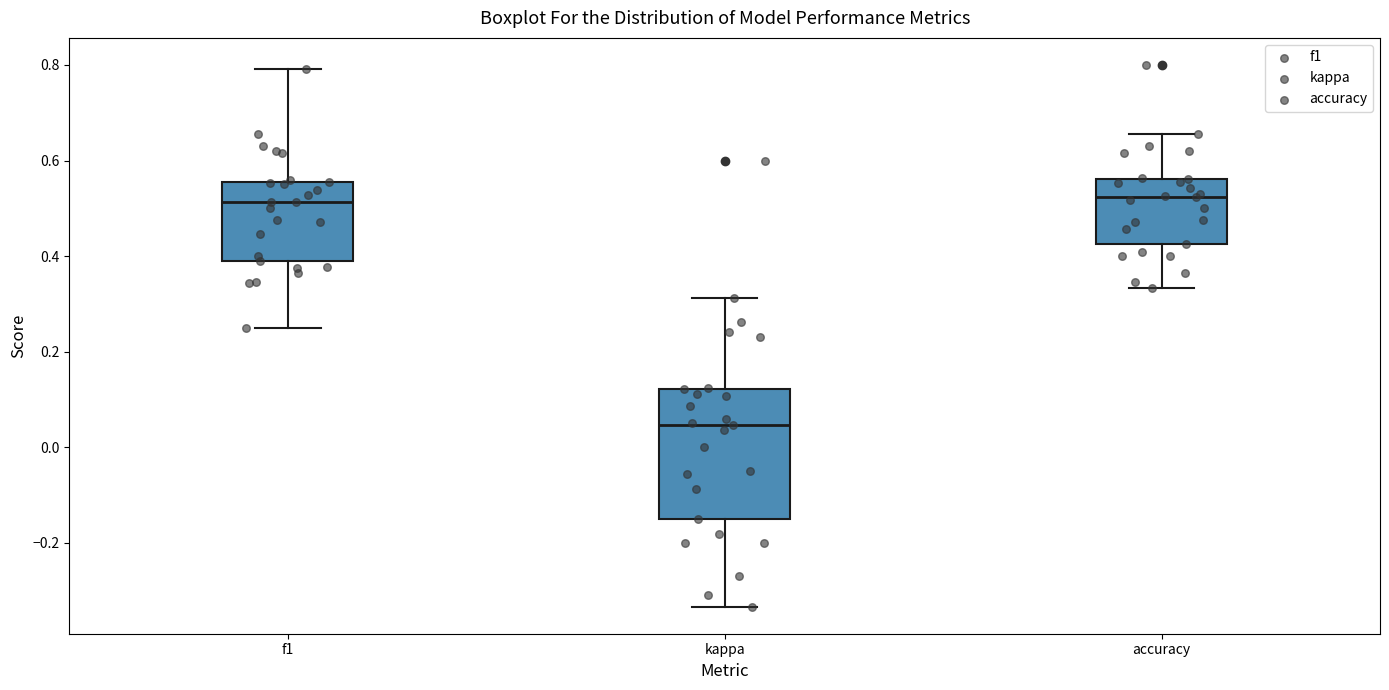

Reading left to right, transcribe this box plot: for each box, give where its median line is, the range the box spans, and where its two whiskers end, as read against the y-axis. The values are not printed on the chart, so give them approximately, as read against the axis.

f1: median 0.52, box 0.38 to 0.56, whiskers 0.26 to 0.80
kappa: median 0.04, box -0.14 to 0.12, whiskers -0.34 to 0.32
accuracy: median 0.52, box 0.42 to 0.56, whiskers 0.34 to 0.66